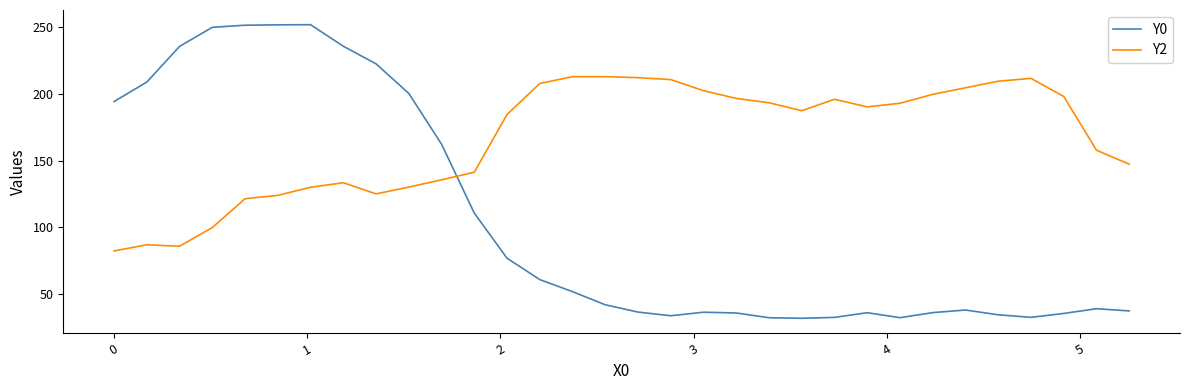

What is the difference between the maximum and minimum values in the Y0 series?

220.2